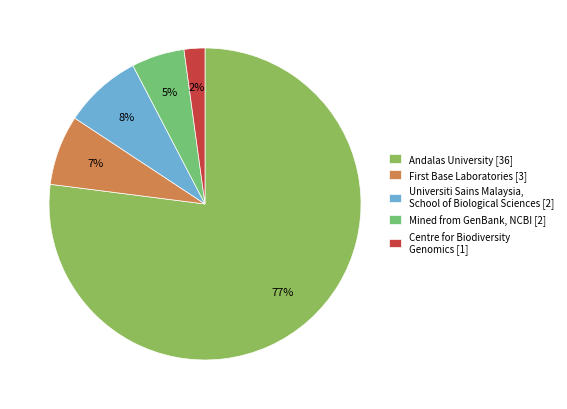

How many segments does this pie chart have?

5